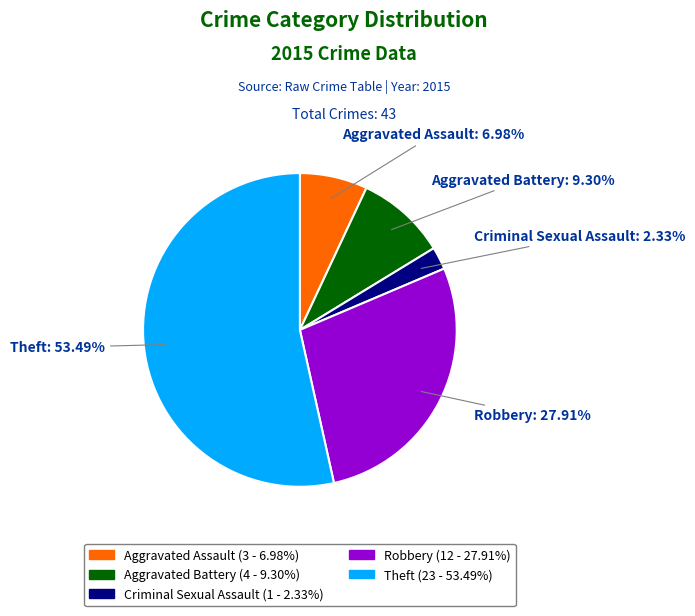

To the nearest percent, what is the combined percentage of Criminal Sexual Assault and Theft?

56%